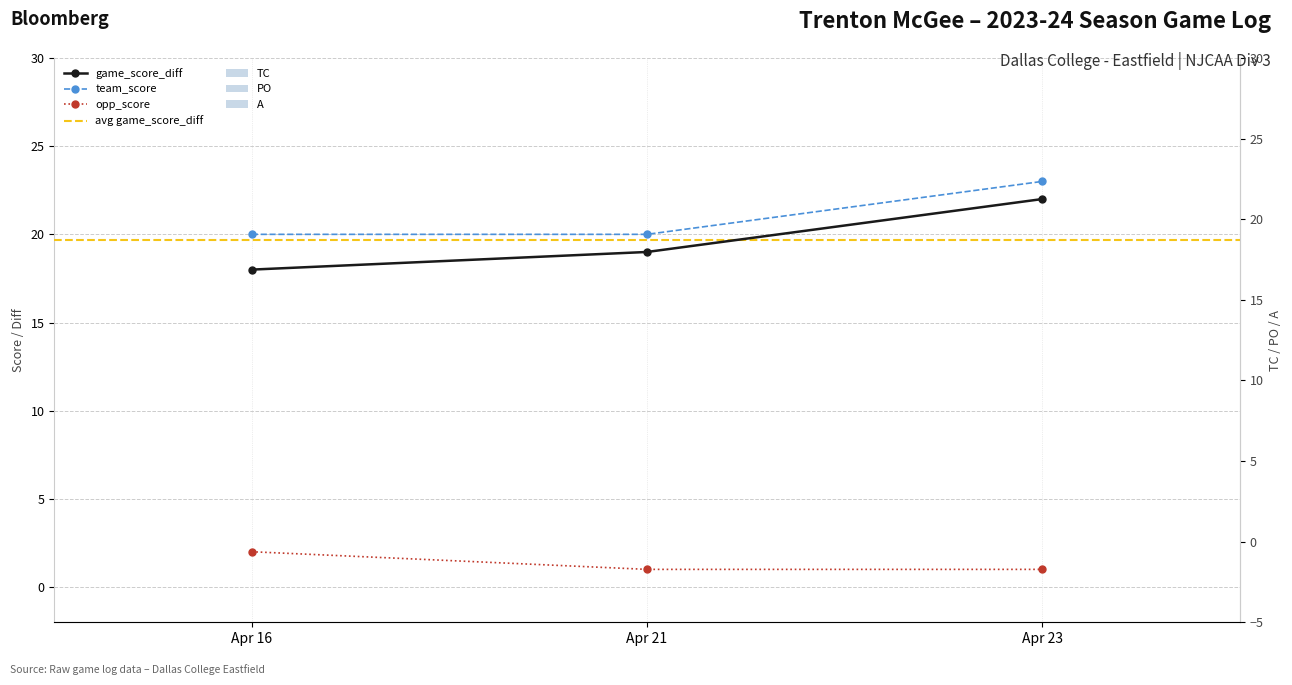

Is it true that game_score_diff equals 19 at Apr 21?

True